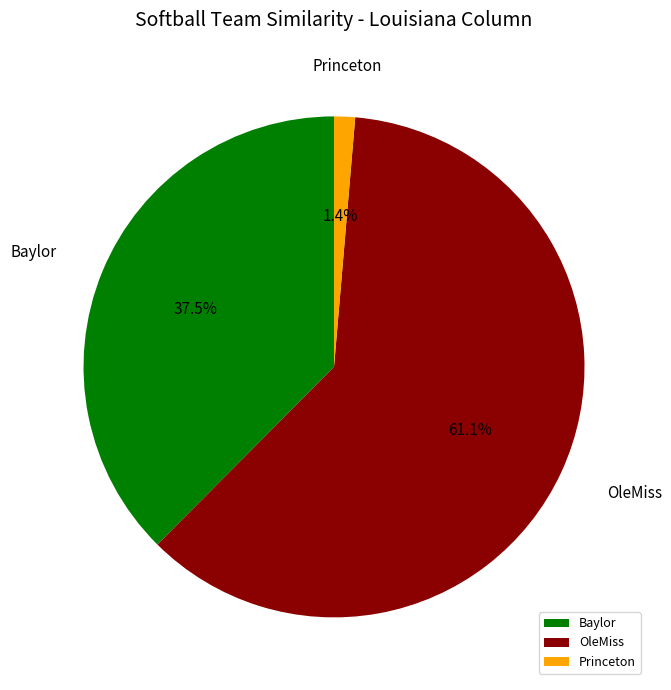

Which slice is the largest?

OleMiss